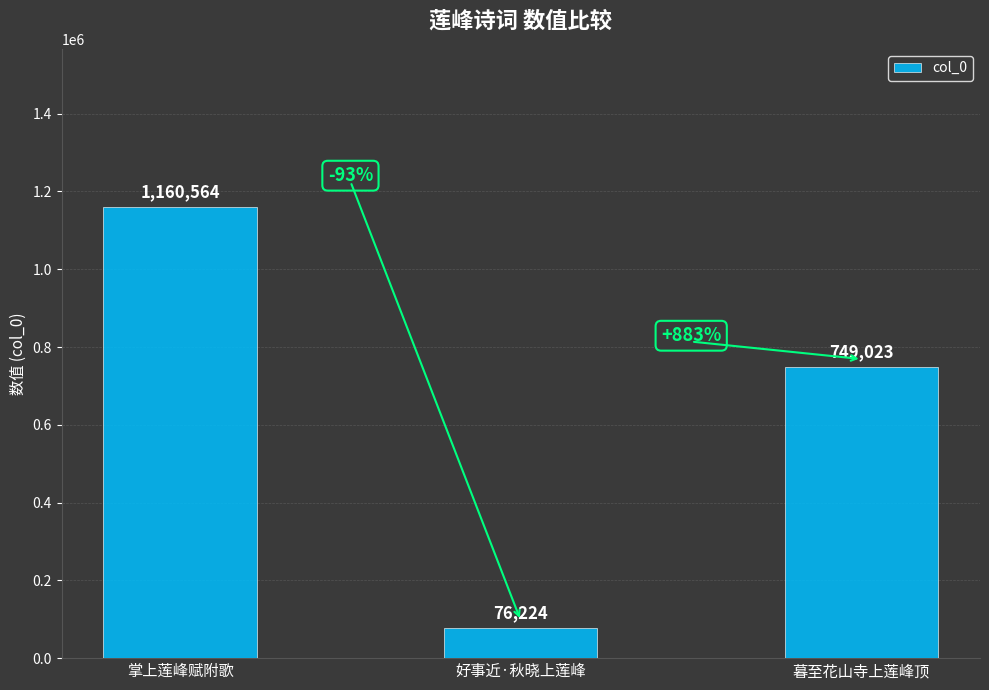

List the labels in order of value, largest first.

掌上莲峰赋附歌, 暮至花山寺上莲峰顶, 好事近·秋晓上莲峰